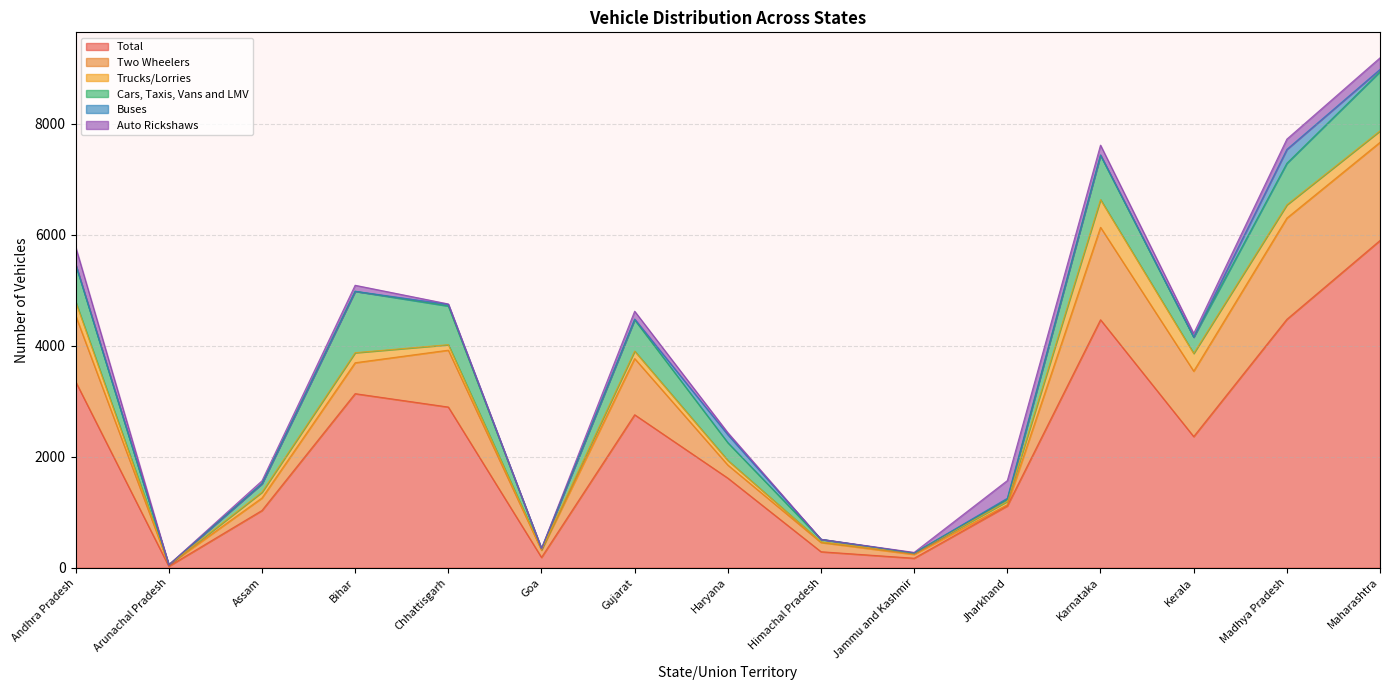

Reading right to left, list all the values displayed in this chart.

Total: 5894	4474	2362	4466	1114	171	288	1614	2755	186	2894	3135	1031	26	3352
Two Wheelers: 1768	1823	1178	1665	22	70	167	235	1012	131	1024	557	225	26	1190
Trucks/Lorries: 206	239	320	499	59	22	12	84	135	11	99	181	105	0	252
Cars, Taxis, Vans and LMV: 1067	748	293	797	38	2	45	319	564	16	697	1106	153	0	669
Buses: 40	250	0	9	18	0	0	144	13	0	28	0	1	0	4
Auto Rickshaws: 208	185	67	175	319	11	0	37	141	1	9	108	50	0	313